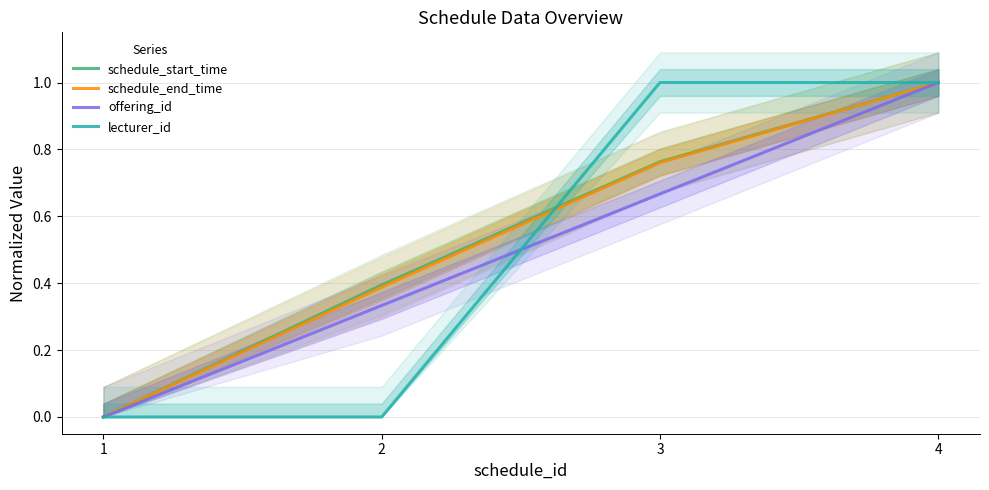

True or false: schedule_start_time and offering_id cross at least once.

False